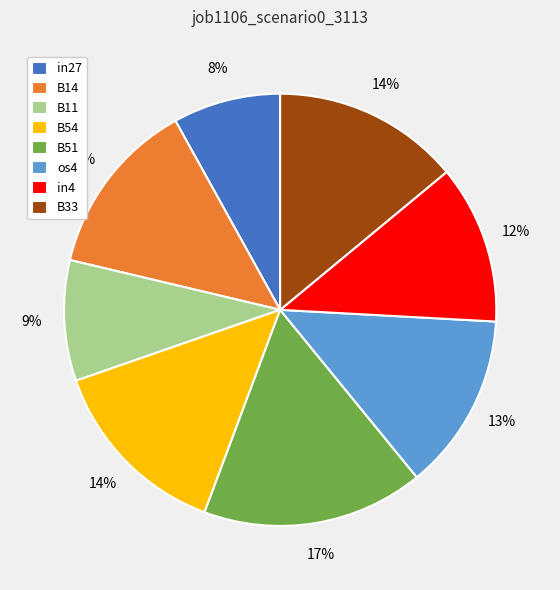

To the nearest percent, what percentage of the pie is os4?

13%